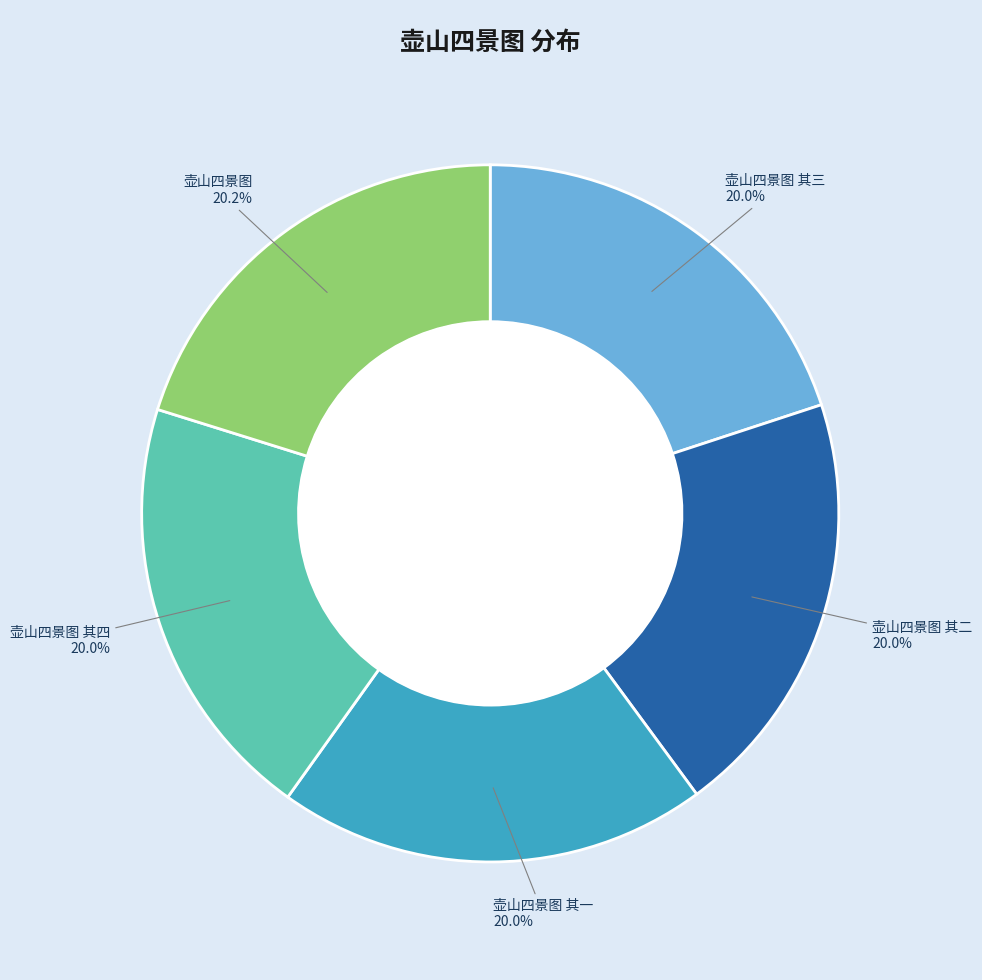

Is 壶山四景图 the majority of the pie?

No